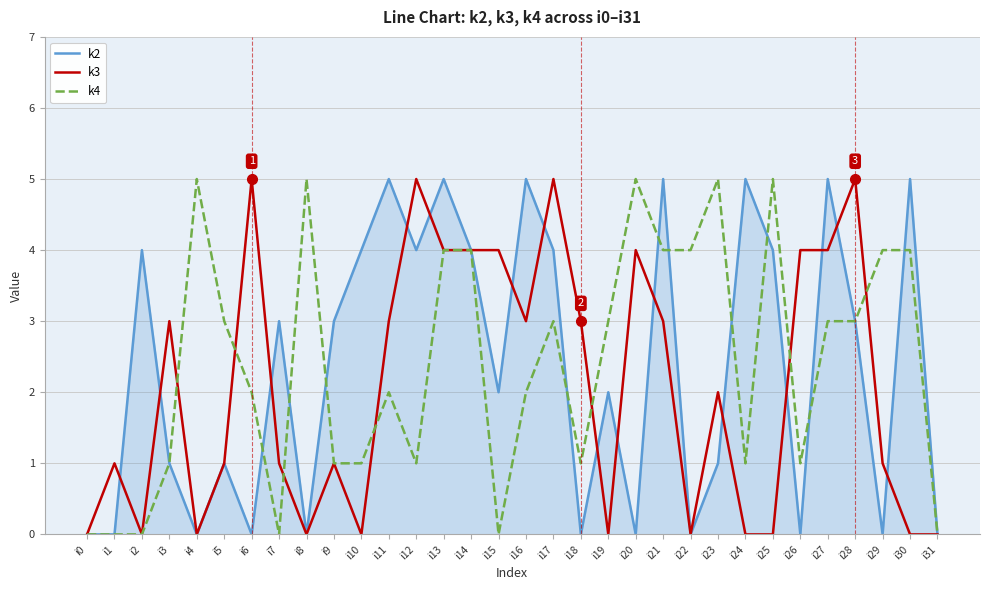

What is the spread (max minus min) of values at i8?

5